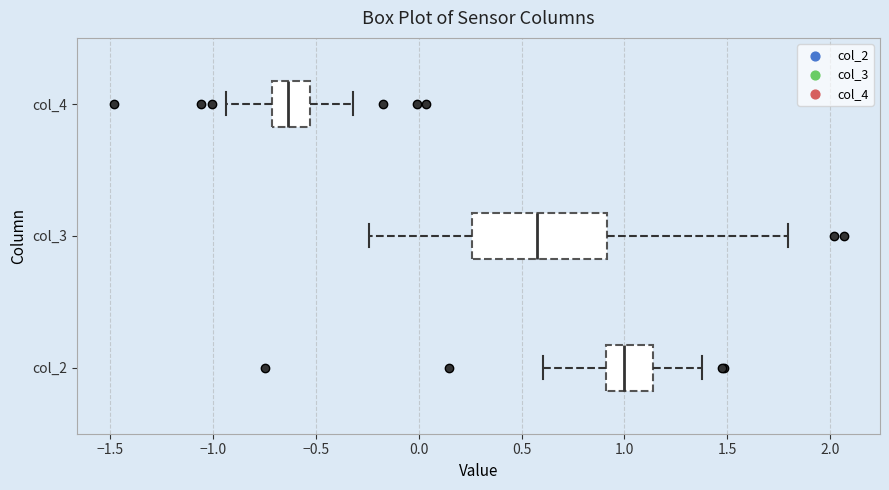

Comparing the boxes themselves (not the whiskers), which one is the widest?

col_3